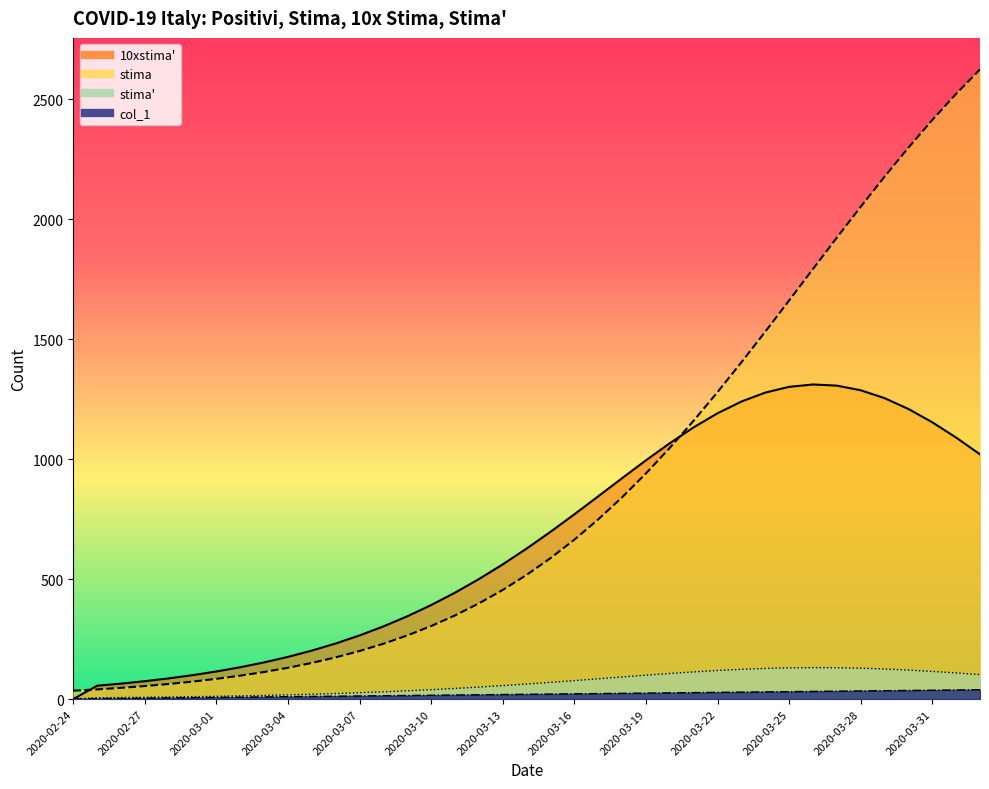

What is the difference between the maximum and minimum values in the 10xstima series?

1311.7